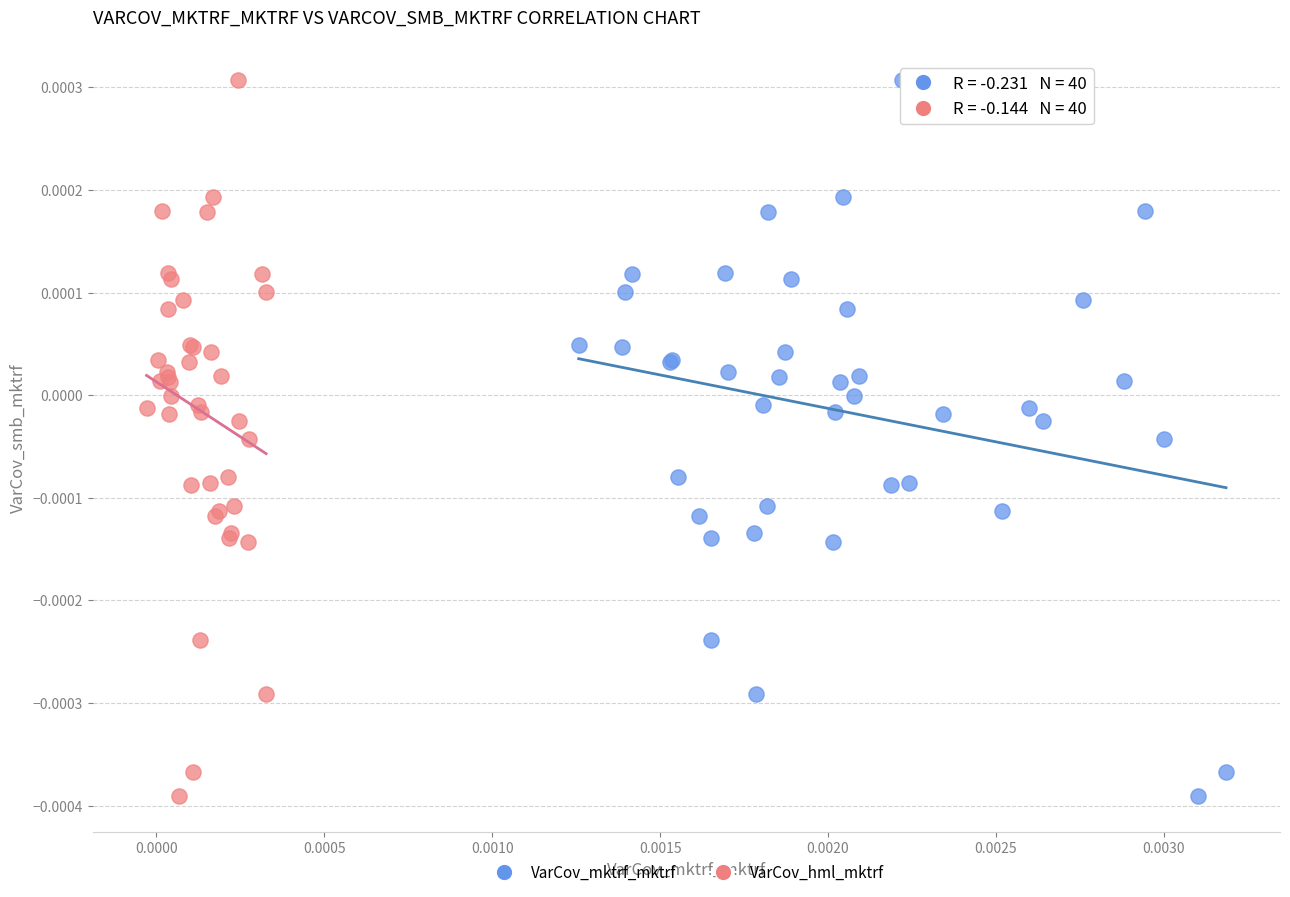

What are all the series names shown in the legend?

VarCov_mktrf_mktrf, VarCov_hml_mktrf